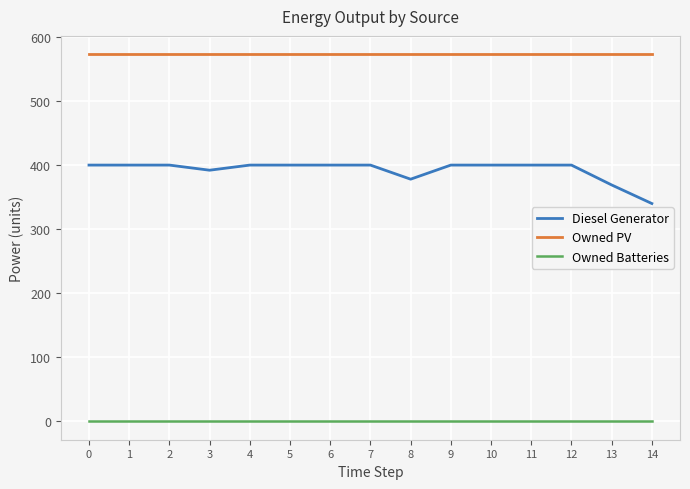

True or false: Owned Batteries and Diesel Generator intersect in this chart.

False